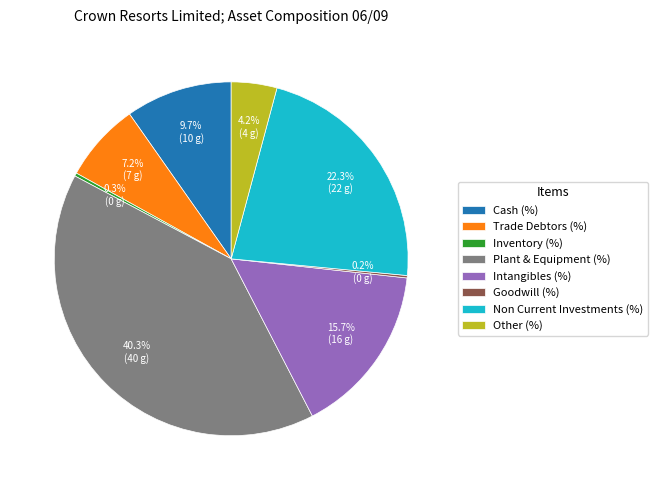

What percentage is the Cash (%) slice, to the nearest percent?

10%